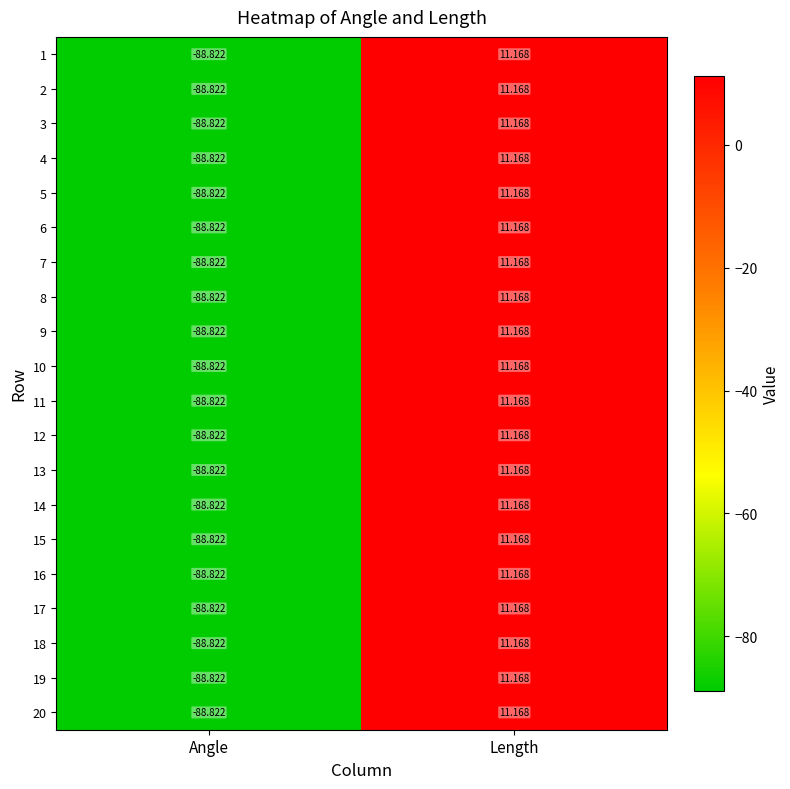

Where does the 20 series first go above 11?

Length